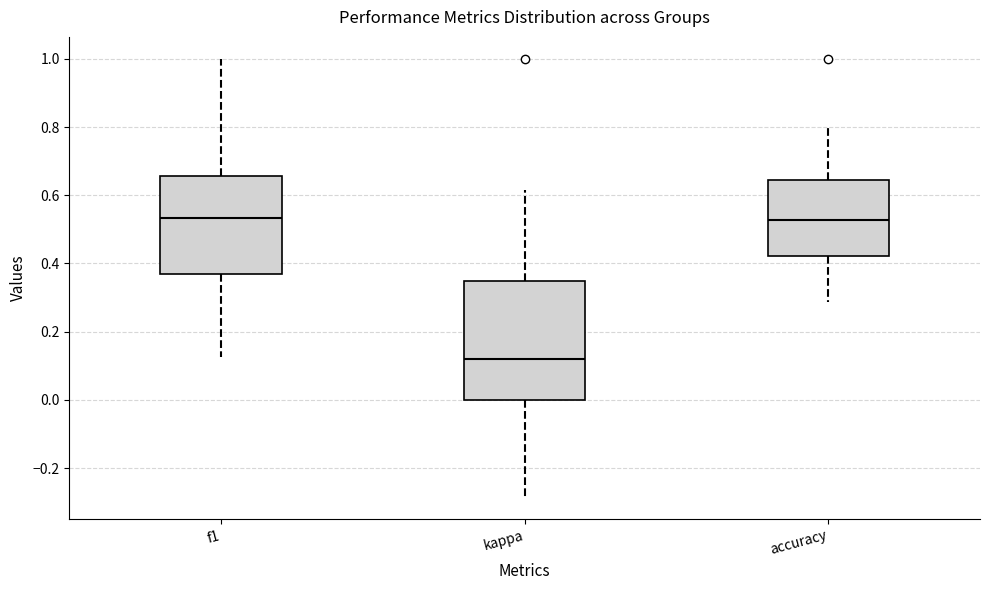

Reading left to right, read every box against the y-axis: the position of its median line, the range the box covers, and the ends of its whiskers. The values are not printed on the chart, so give them approximately, as read against the axis.

f1: median 0.54, box 0.36 to 0.66, whiskers 0.12 to 1.00
kappa: median 0.12, box 0.00 to 0.34, whiskers -0.28 to 0.62
accuracy: median 0.52, box 0.42 to 0.64, whiskers 0.28 to 0.80